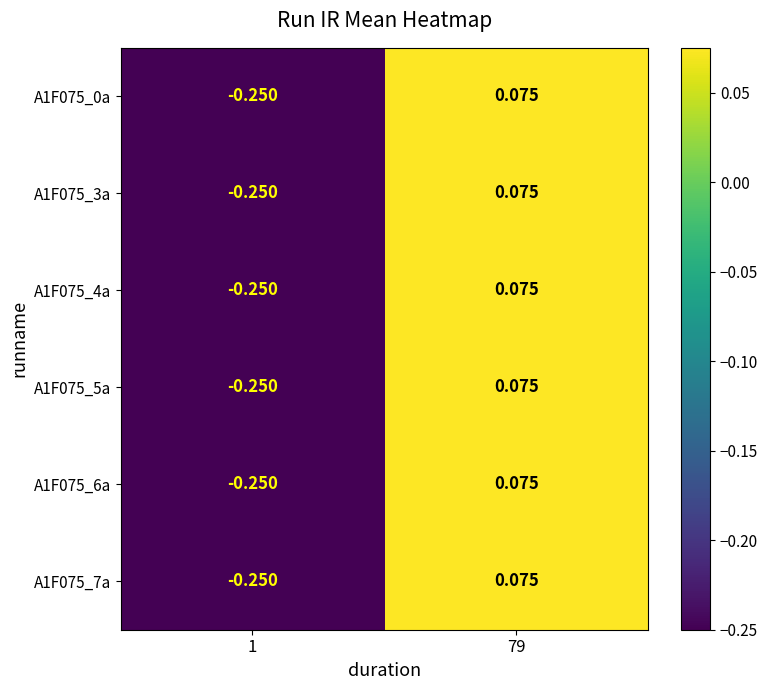

Is the value of A1F075_0a at 1 greater than the value of A1F075_5a at 79?

No